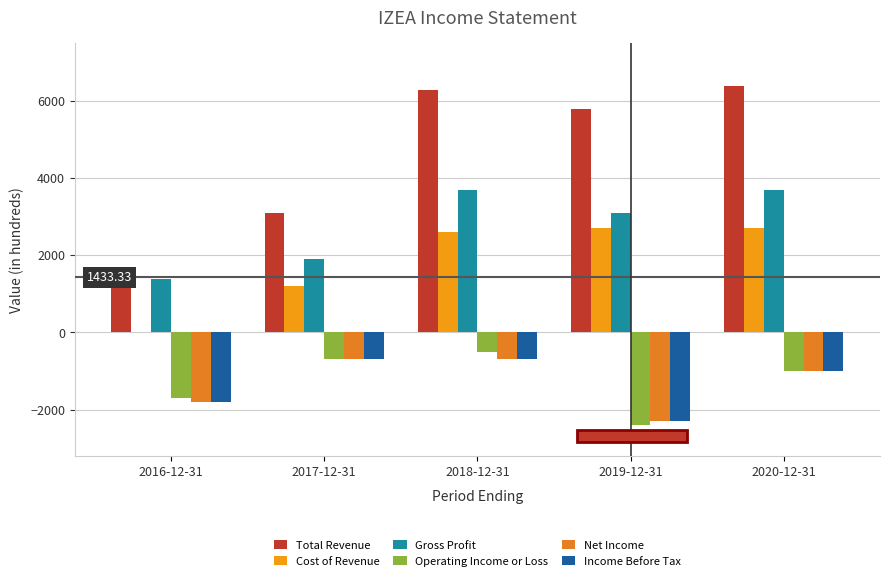

Reading left to right, what are all the values shown in this chart?

Total Revenue: 1400	3100	6300	5800	6400
Cost of Revenue: 0	1200	2600	2700	2700
Gross Profit: 1400	1900	3700	3100	3700
Operating Income or Loss: -1700	-700	-500	-2400	-1000
Net Income: -1800	-700	-700	-2300	-1000
Income Before Tax: -1800	-700	-700	-2300	-1000